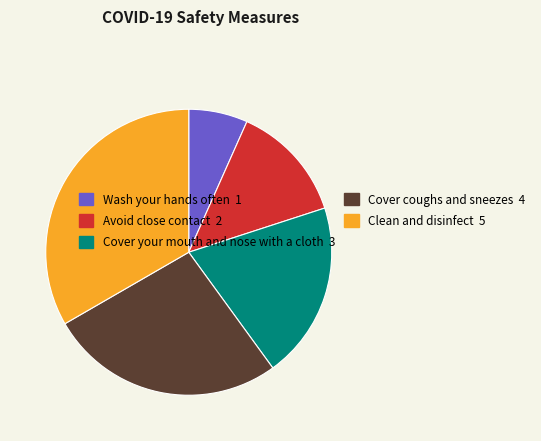

True or false: Cover your mouth and nose with a cloth accounts for 20% of the total.

True